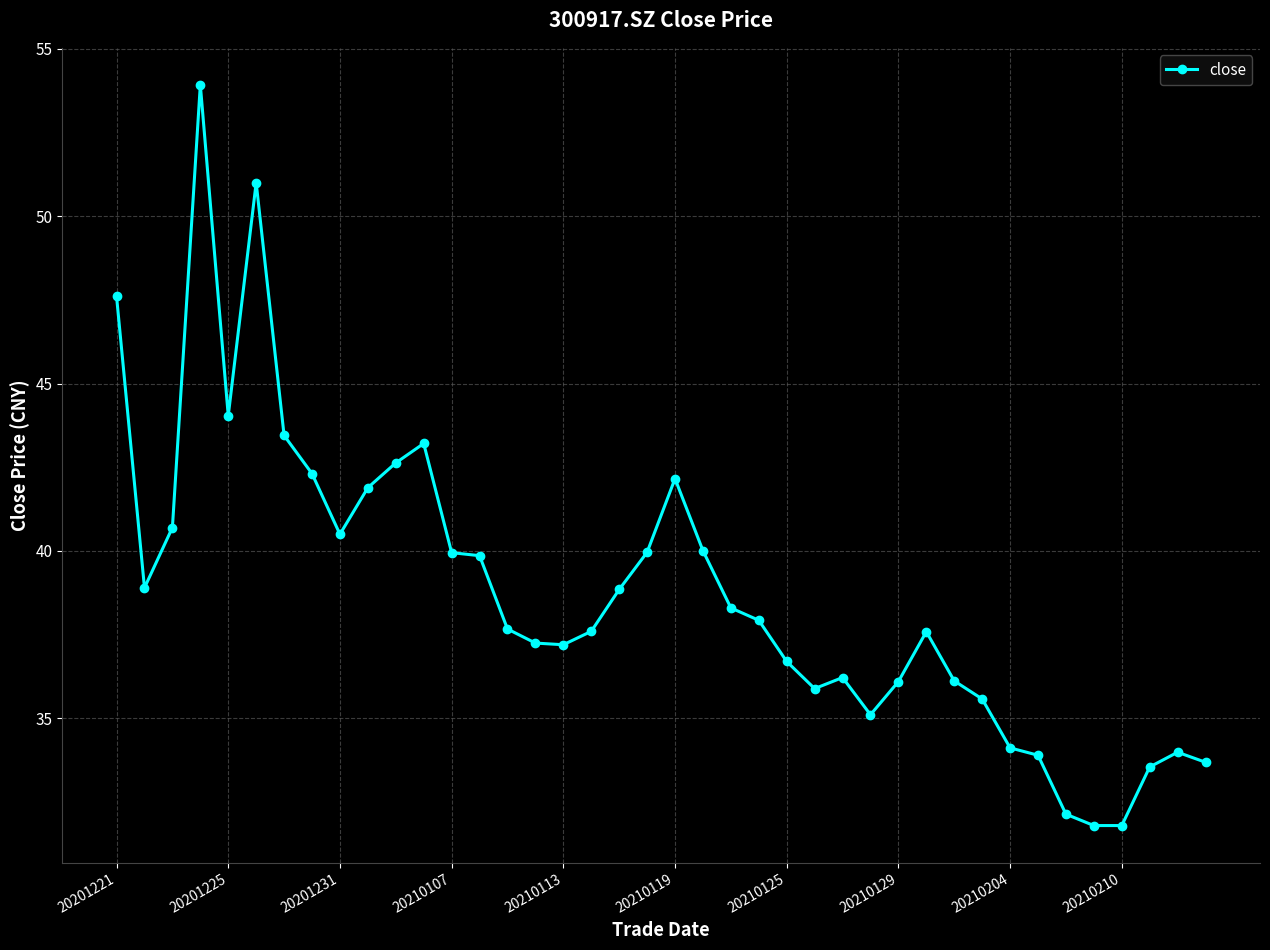

True or false: there are more than 1 points higher than both neighbors.

True